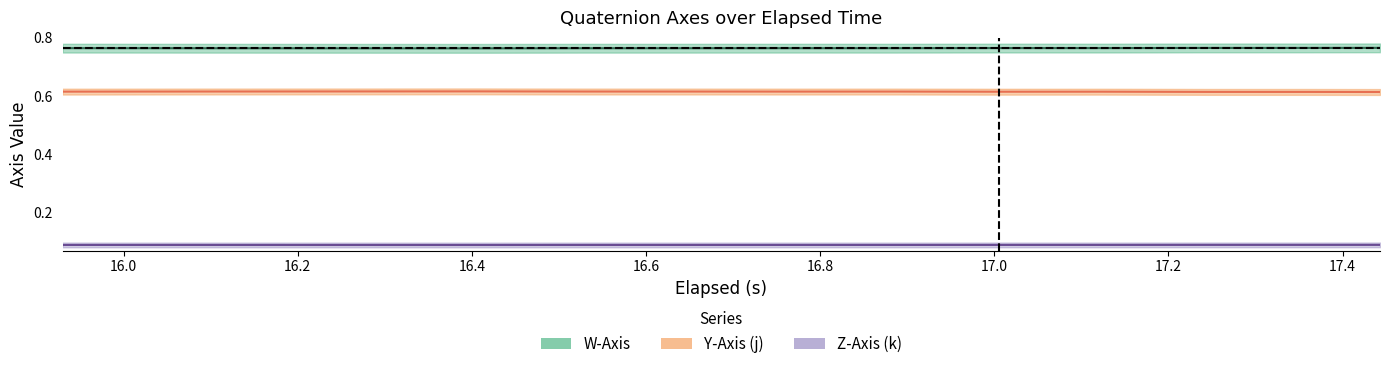

What is the value of the Y-Axis (j) point at the 5th from the left?

0.6